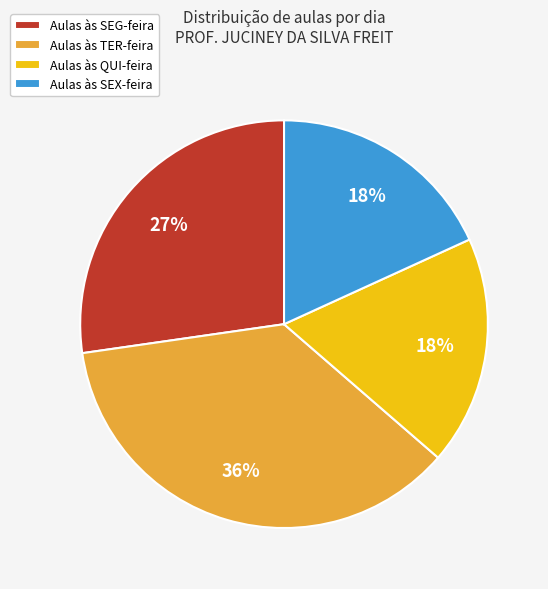

True or false: Aulas às SEX-feira accounts for 31% of the total.

False